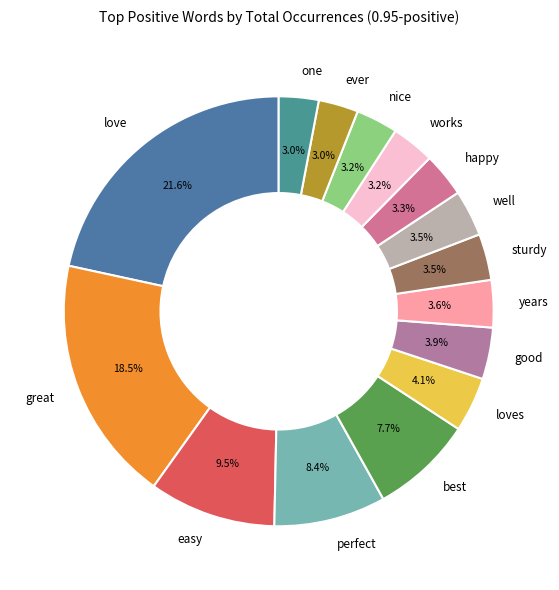

Is it true that good is 15% of the pie?

False